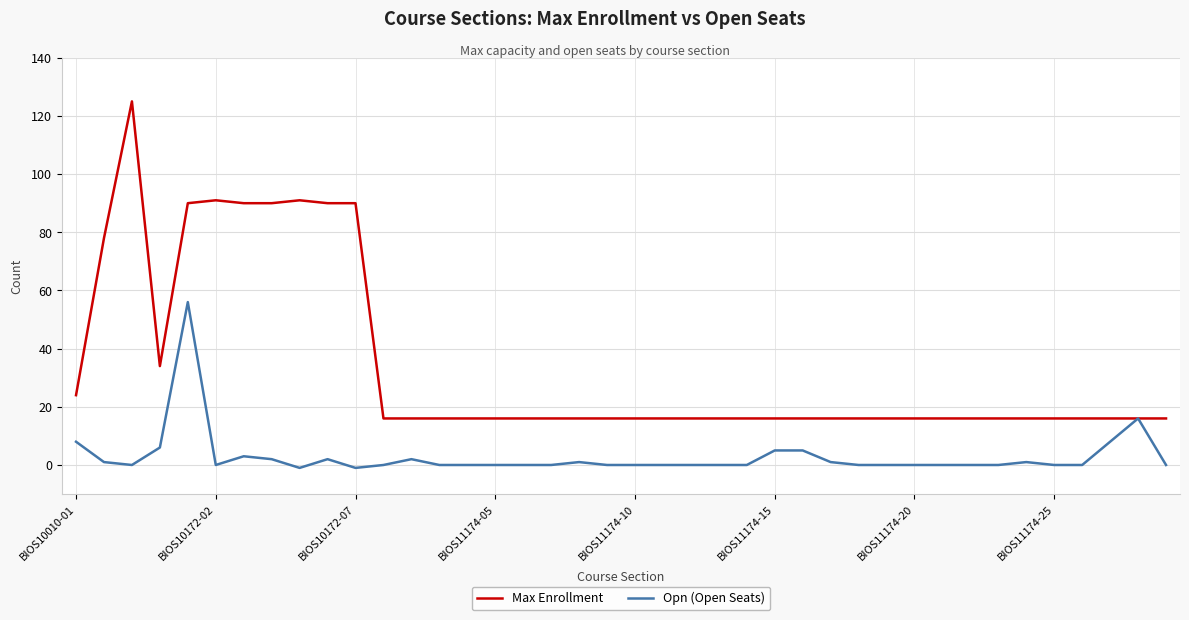

Rank the series by their average value, from lowest to highest.

Opn (Open Seats), Max Enrollment